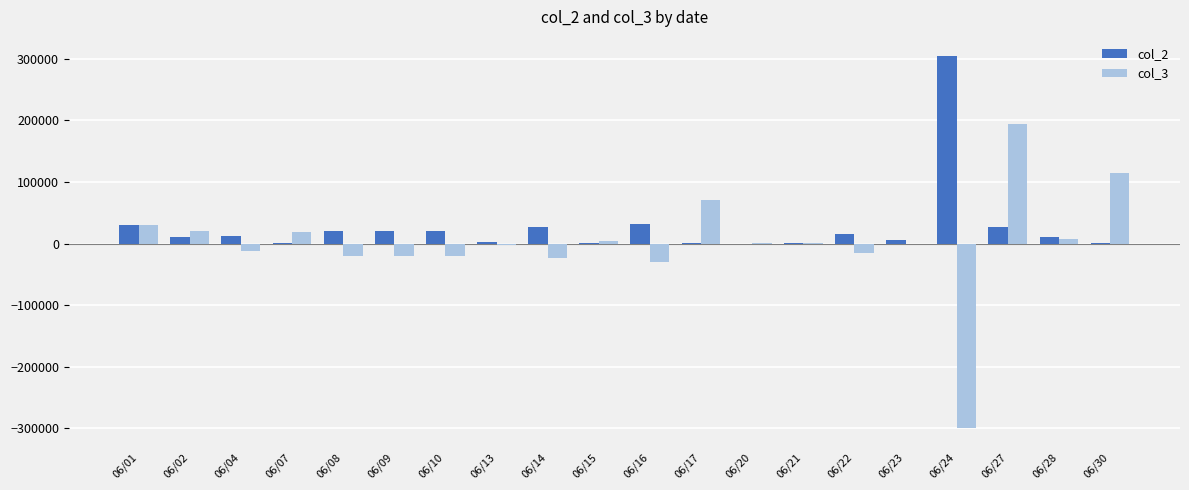

Are the bars grouped side by side (vs. stacked)?

Yes